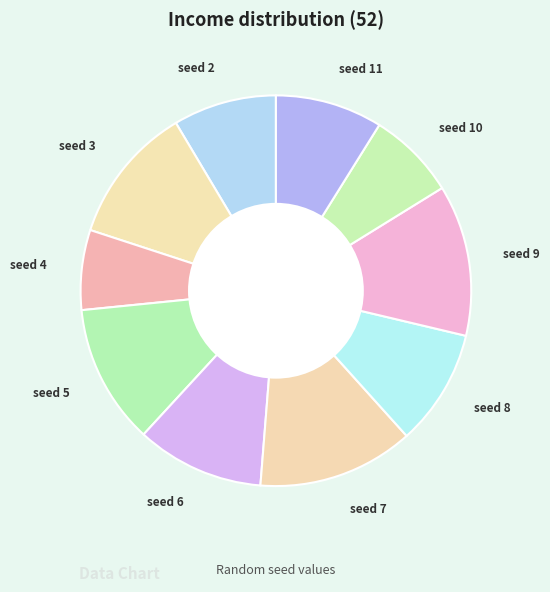

How many segments does this pie chart have?

10